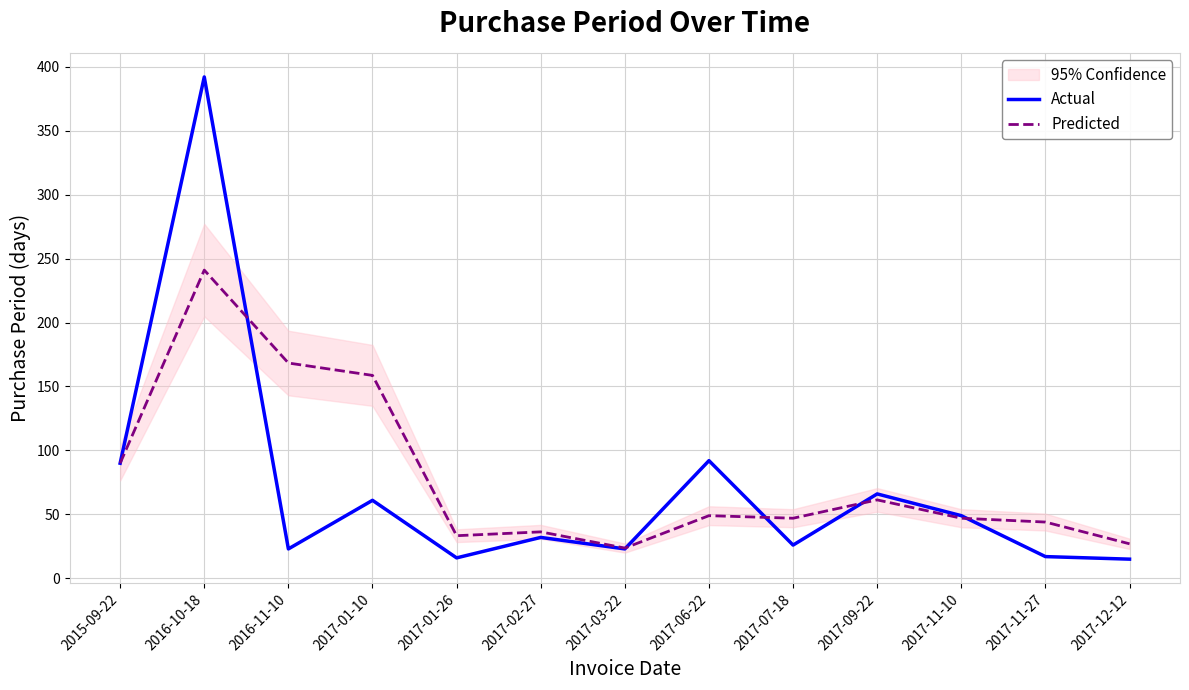

What is the value of the Actual point at the 8th from the left?

92.0